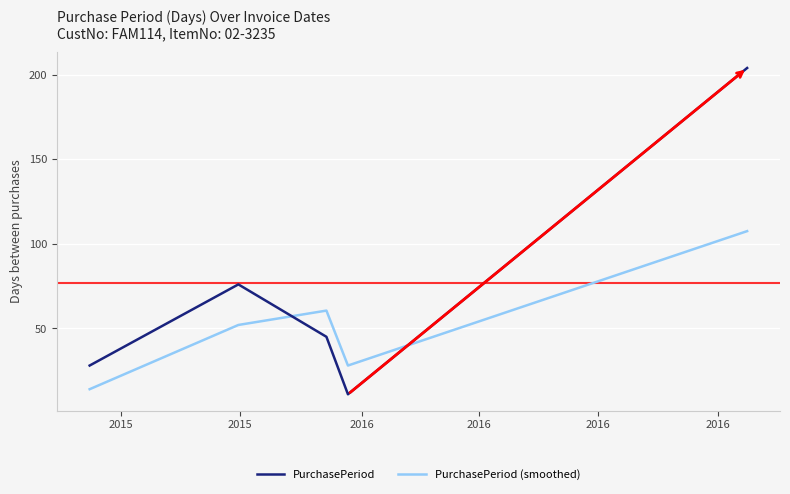

Which series has the widest spread of values?

PurchasePeriod